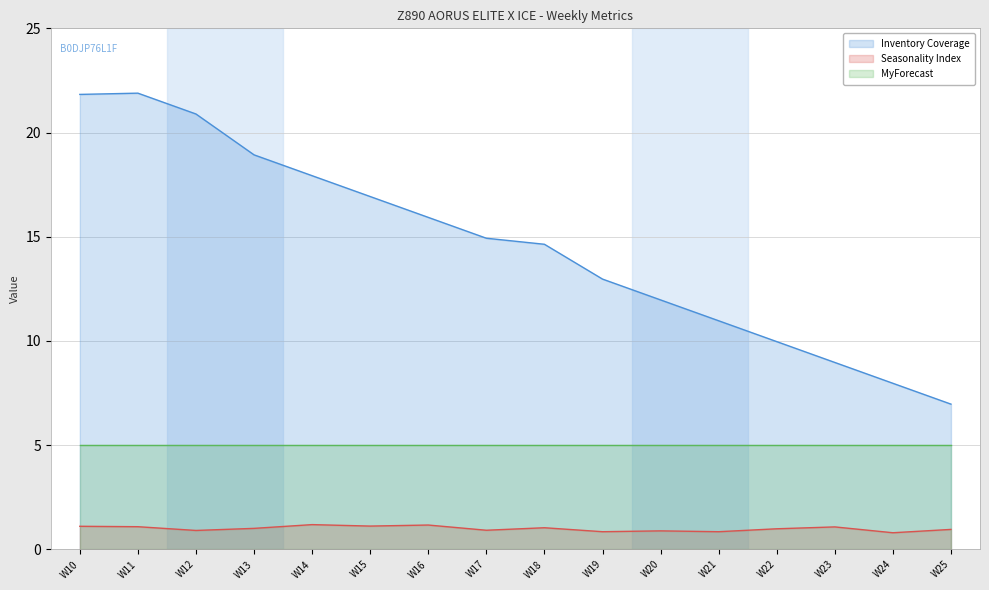

What is the difference between the maximum and minimum values in the Seasonality Index series?

0.4